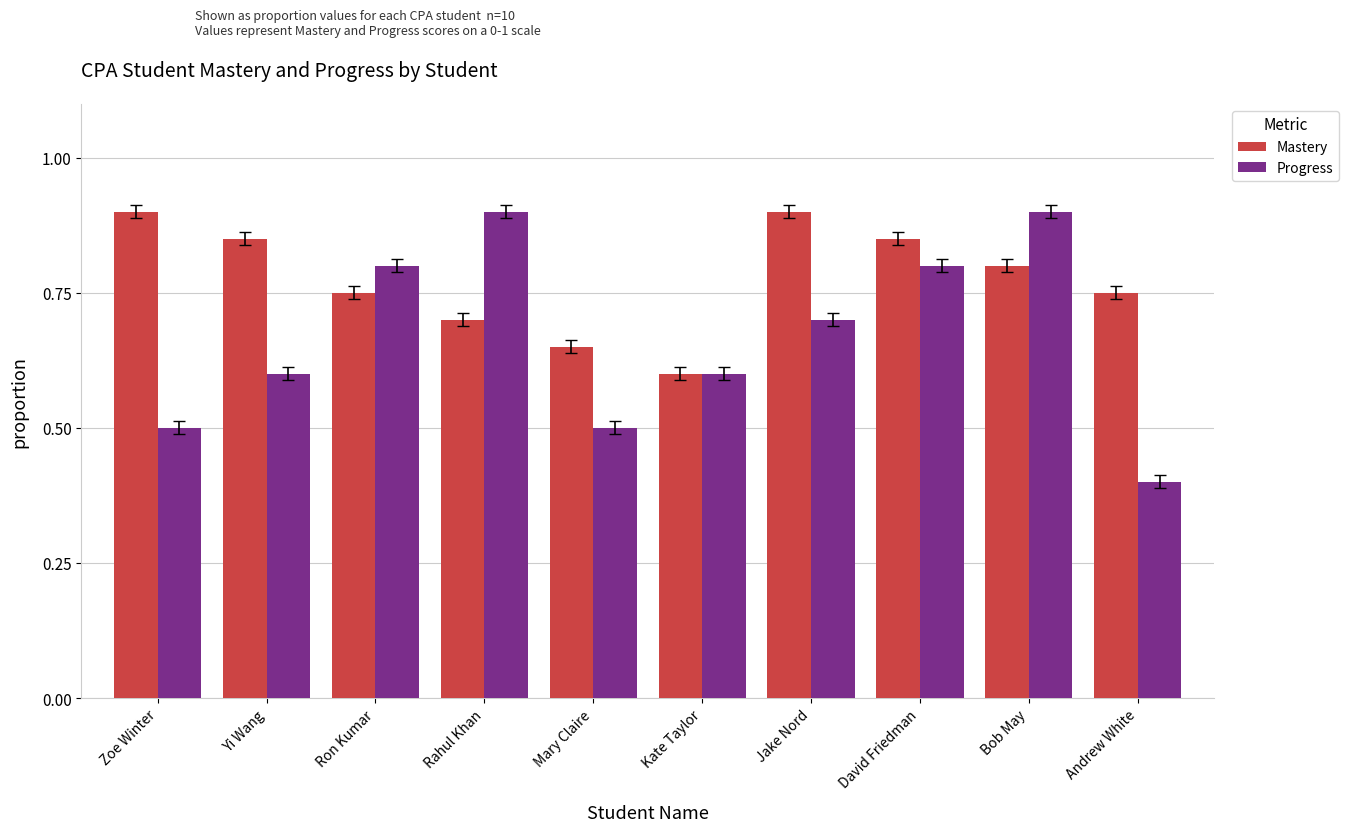

Which series has the largest range (max minus min)?

Progress